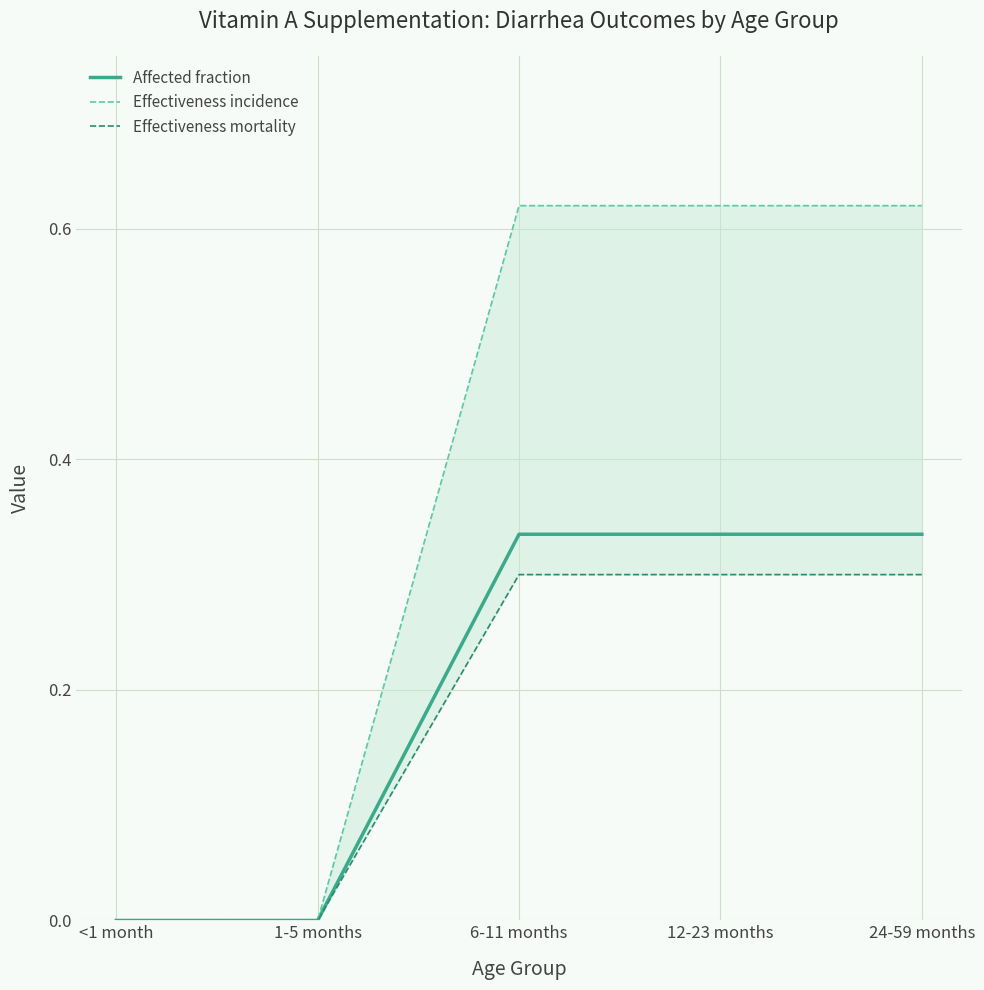

At how many categories does at least one series exceed 0?

3